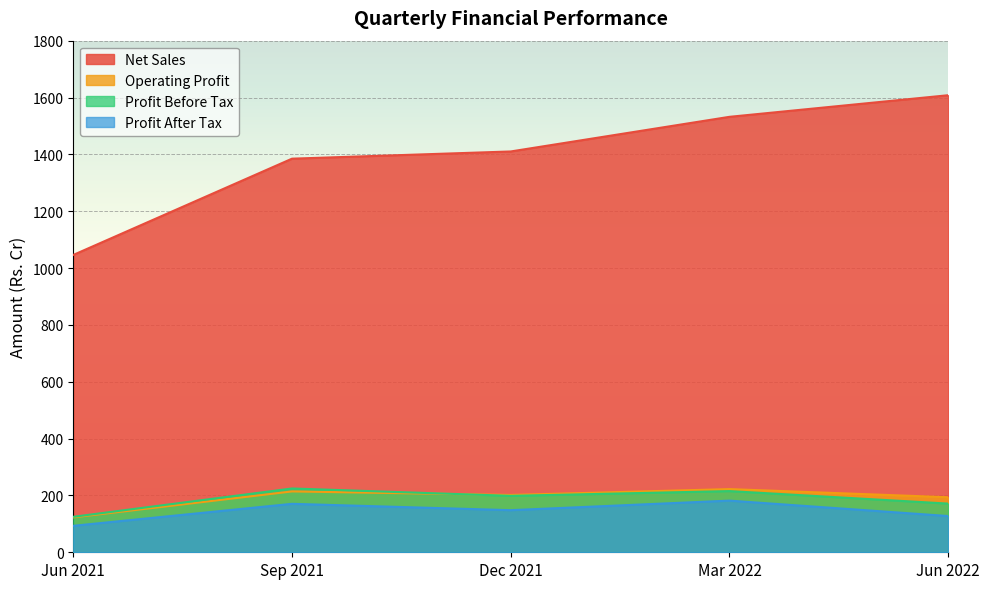

Reading right to left, list all the values displayed in this chart.

Net Sales: Jun 2022=1608.0	Mar 2022=1532.0	Dec 2021=1410.2	Sep 2021=1384.8	Jun 2021=1046.2
Operating Profit: Jun 2022=193.7	Mar 2022=222.3	Dec 2021=201.6	Sep 2021=214.1	Jun 2021=122.8
Profit Before Tax: Jun 2022=171.3	Mar 2022=215.3	Dec 2021=198.6	Sep 2021=224.5	Jun 2021=124.8
Profit After Tax: Jun 2022=127.5	Mar 2022=181.8	Dec 2021=148.1	Sep 2021=170.5	Jun 2021=93.1